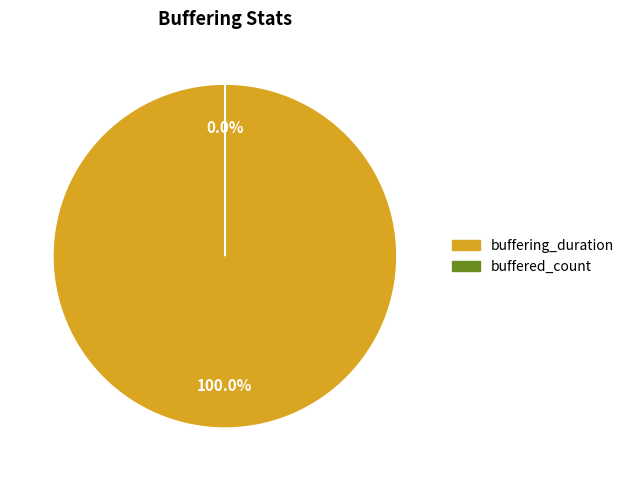

To the nearest percent, what is the combined percentage of buffered_count and buffering_duration?

100%